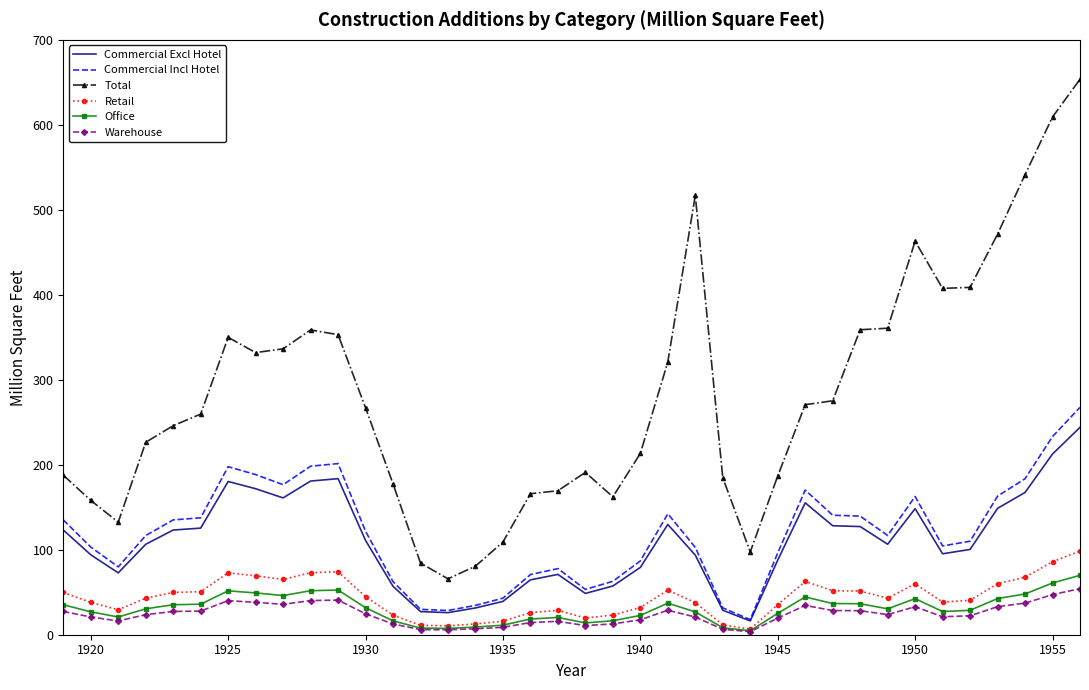

Which series has the largest total across all categories?

Total